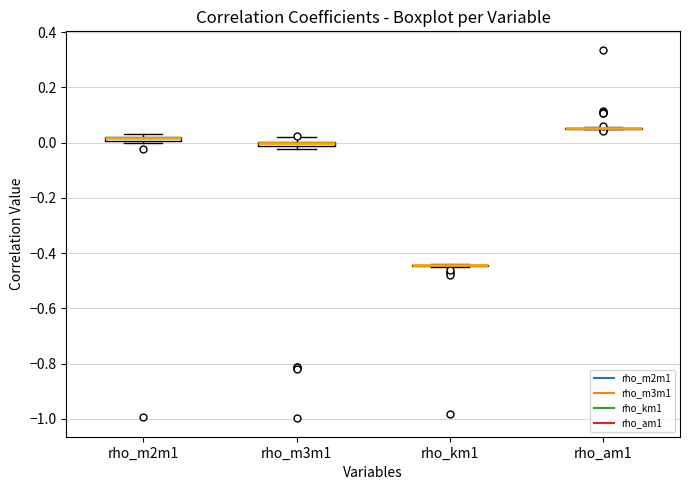

Where is the upper edge of the box for rho_m2m1 on the y-axis? The values are not printed on the chart, so give them approximately, as read against the axis.

0.02